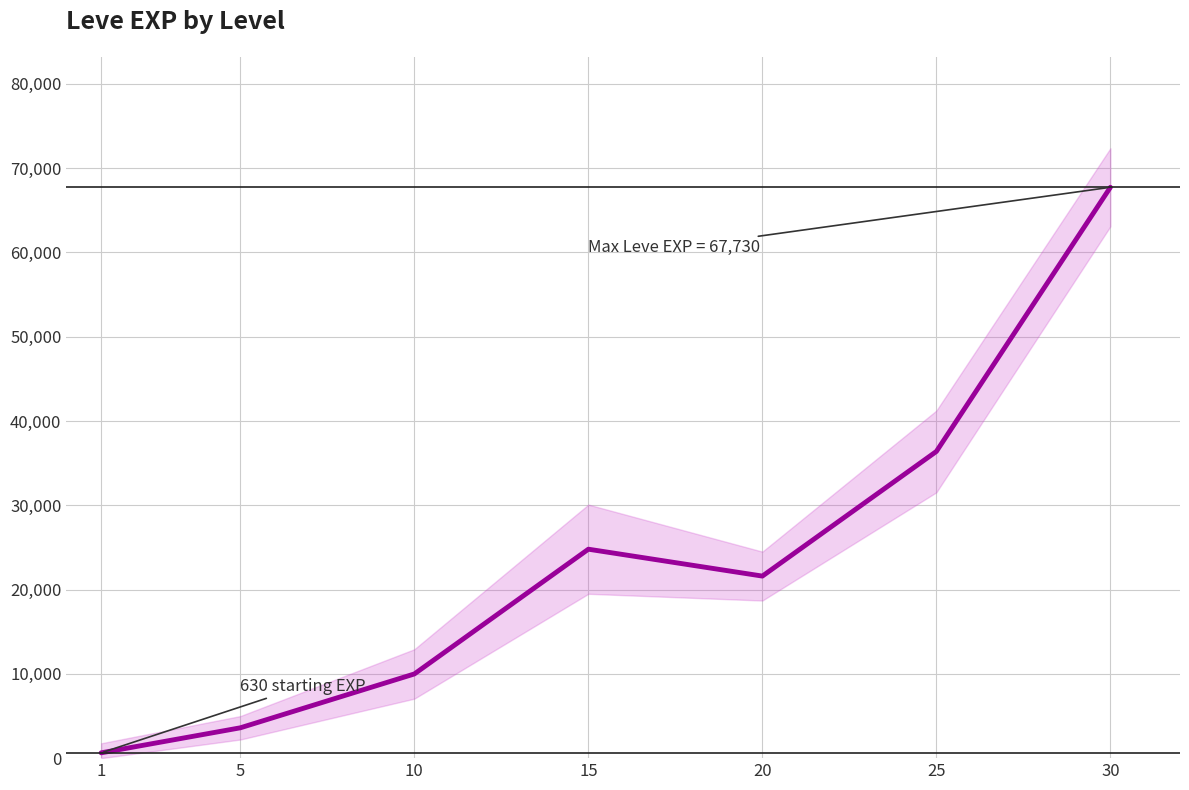

Reading left to right, what are all the values shown in this chart?

1=630	5=3600	10=9990	15=24790	20=21600	25=36390	30=67730